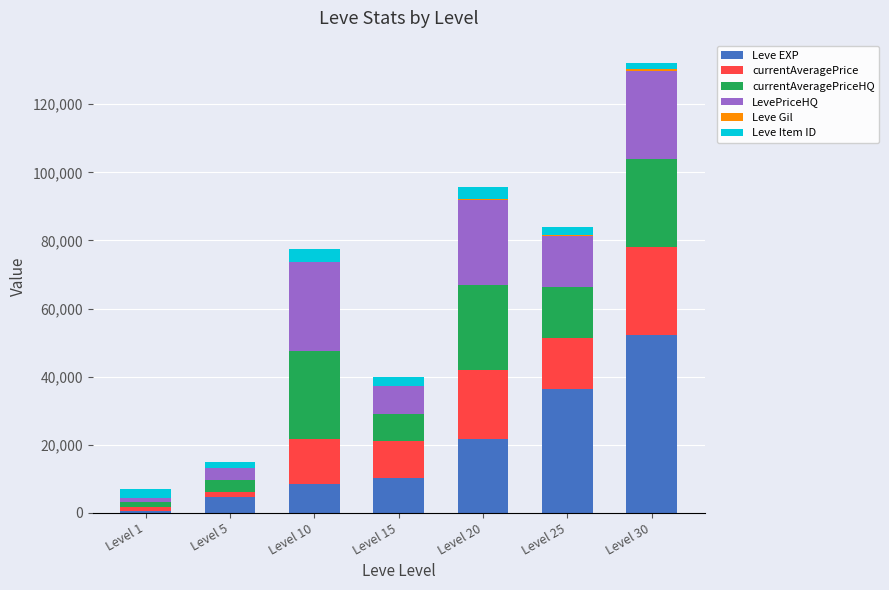

How many data points does each series have?

7